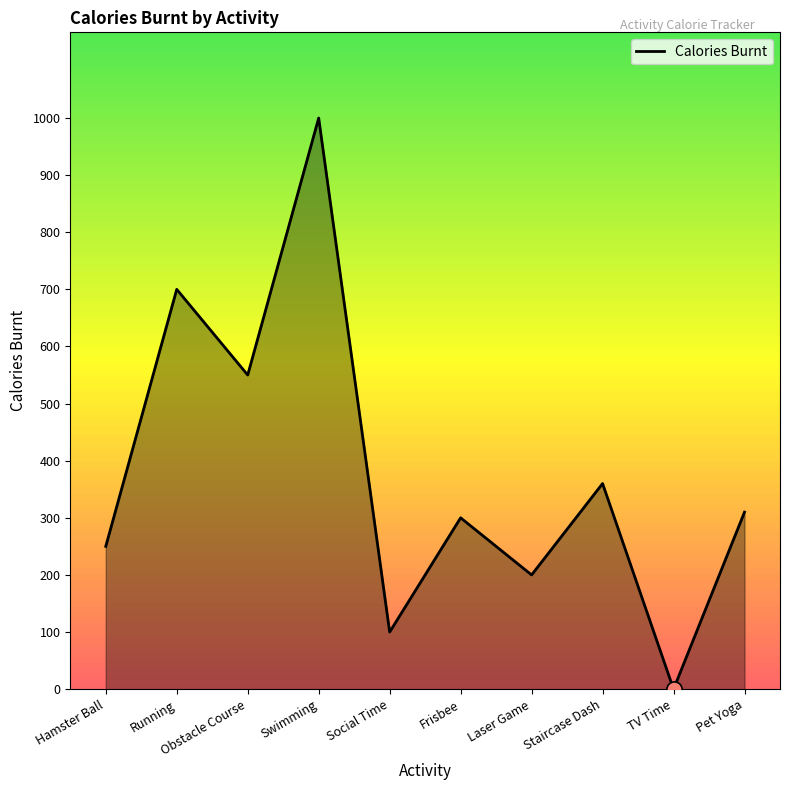

Which has a higher value, Pet Yoga or Obstacle Course?

Obstacle Course